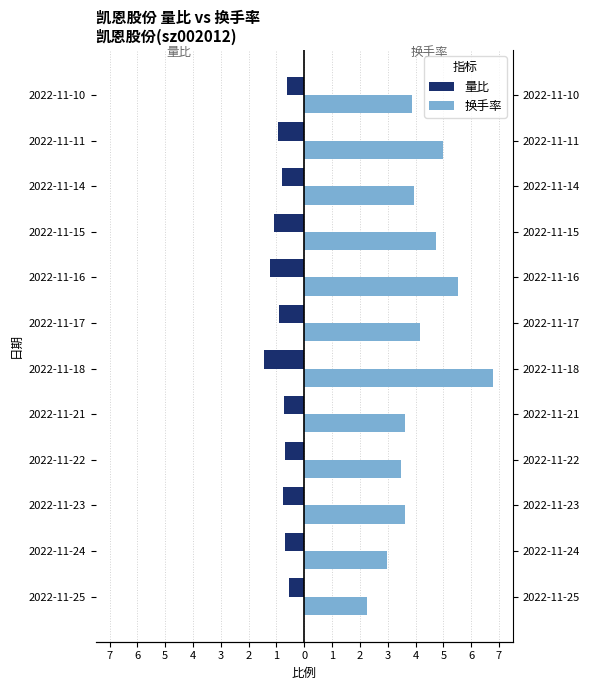

What are all the series names shown in the legend?

量比, 换手率